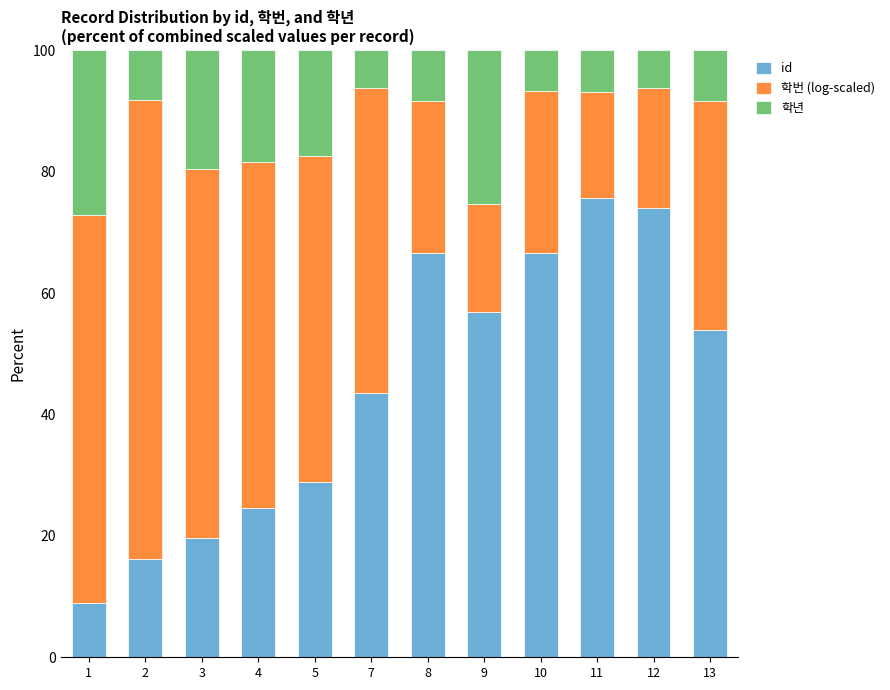

What is the sum of all id values?

535.7